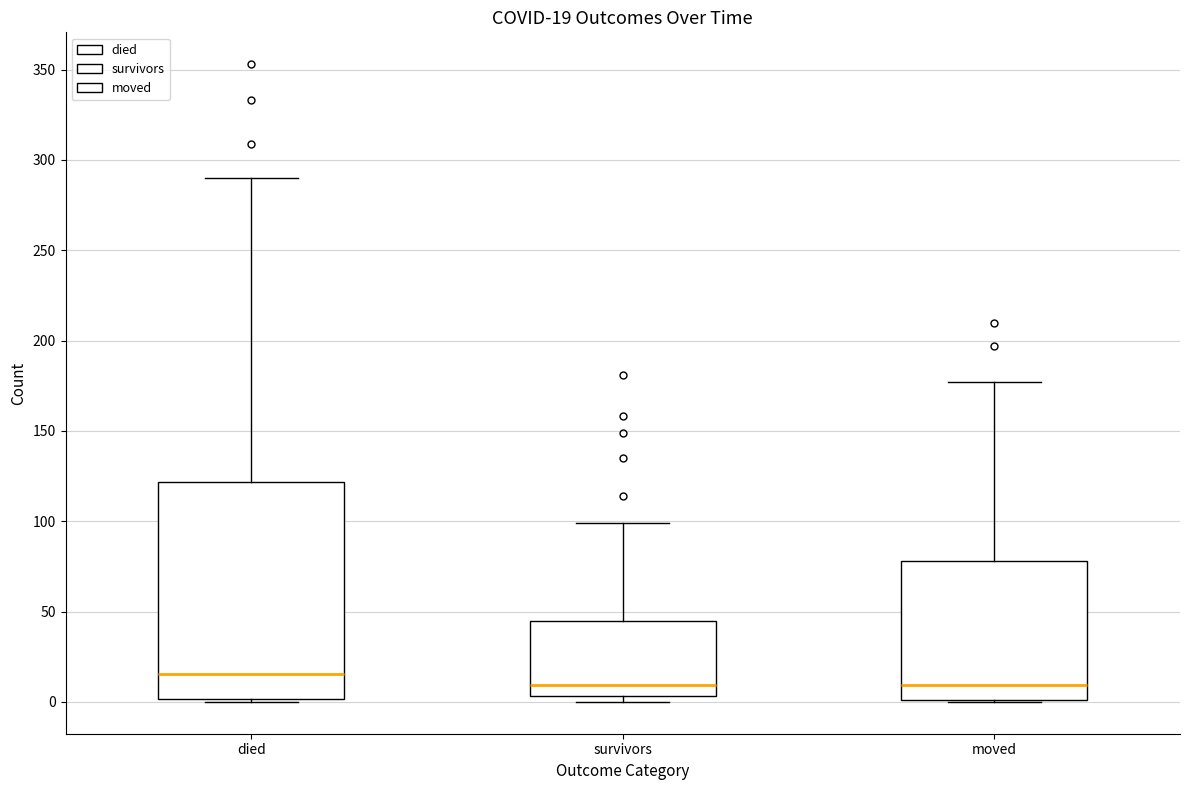

Which box's median line is the highest?

died